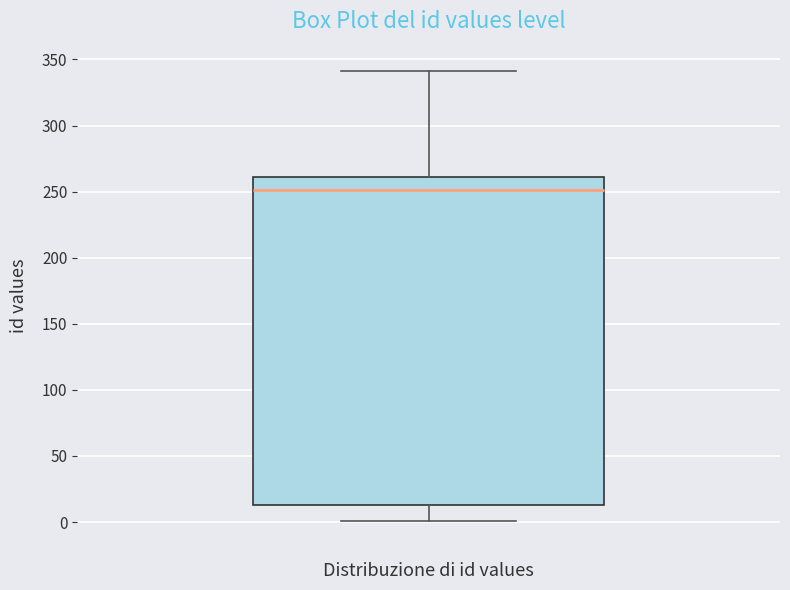

Where is the lower edge of the box on the y-axis? The values are not printed on the chart, so give them approximately, as read against the axis.

15